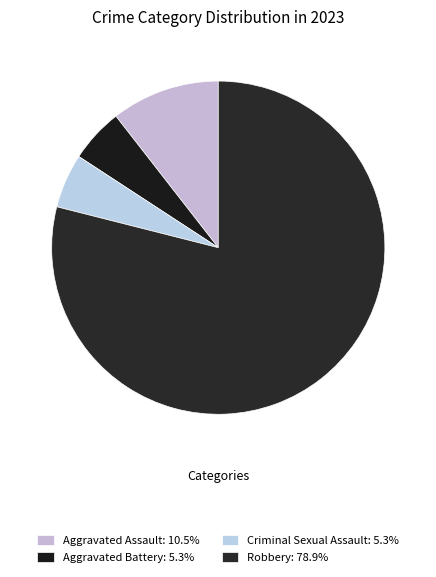

What is the total percentage of Aggravated Battery and Aggravated Assault?

15.8%